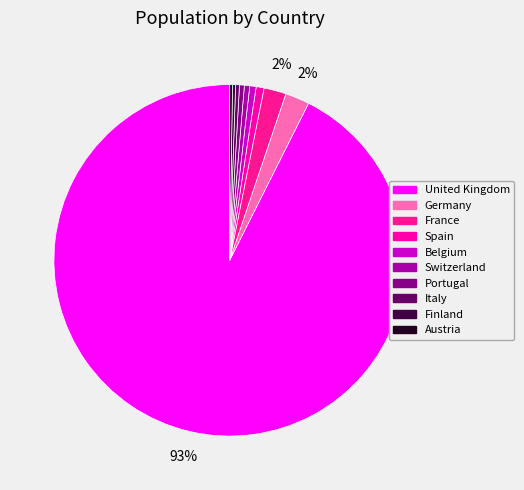

Rank the categories by value from lowest to highest.

Austria, Finland, Italy, Portugal, Switzerland, Belgium, Spain, France, Germany, United Kingdom